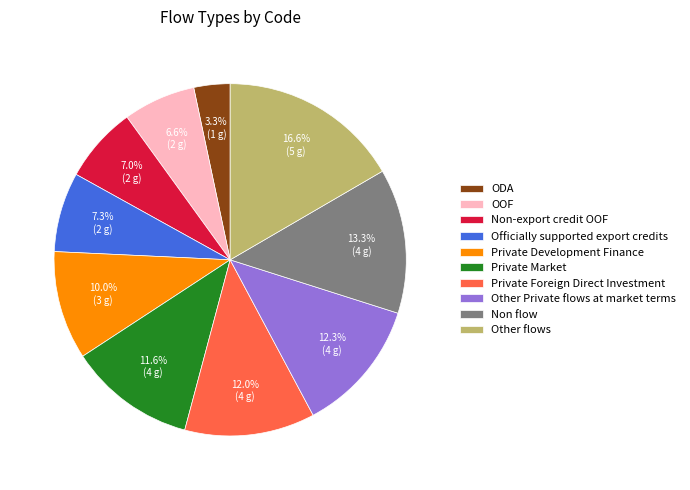

To the nearest percent, what is the difference between the largest and smallest slice percentages?

13%